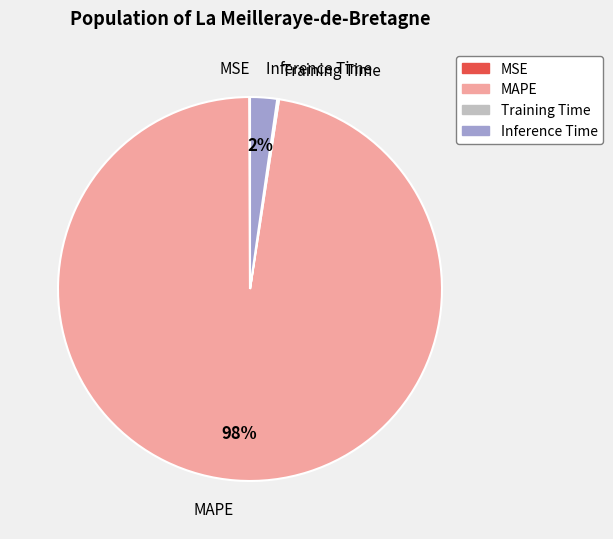

Is it true that Inference Time is 2% of the pie?

True